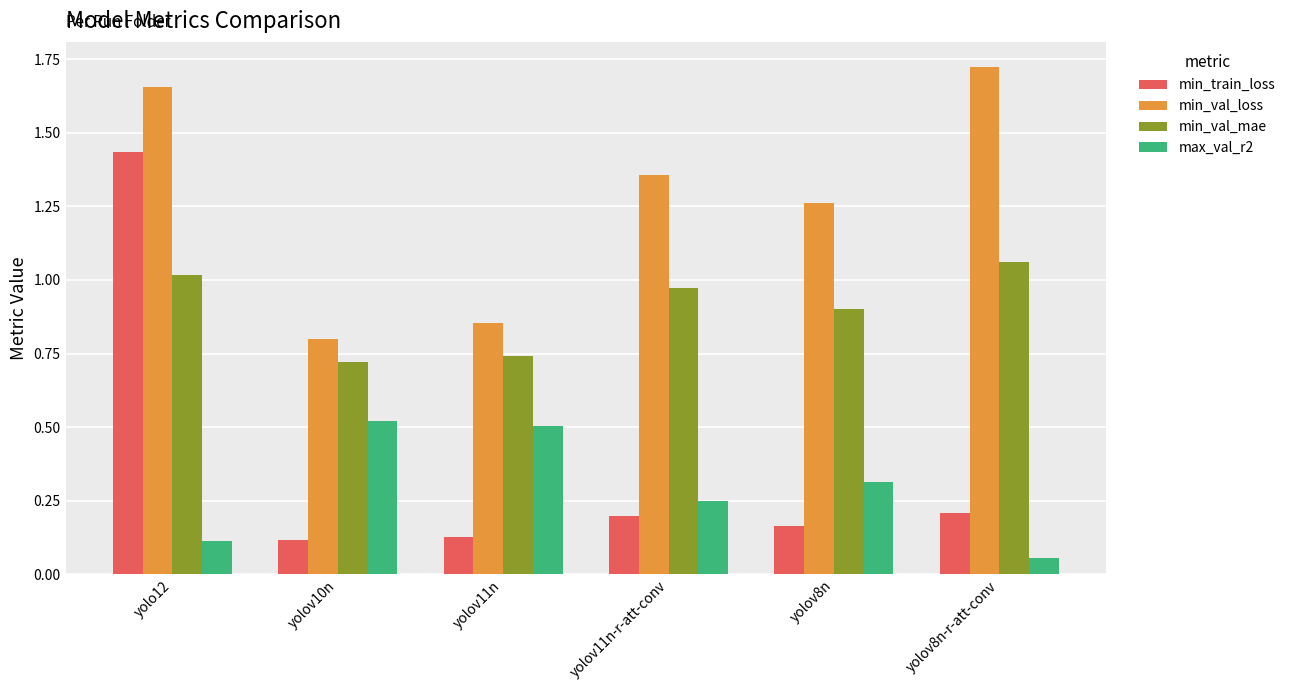

Which category has the highest value across all series?

yolov8n-r-att-conv